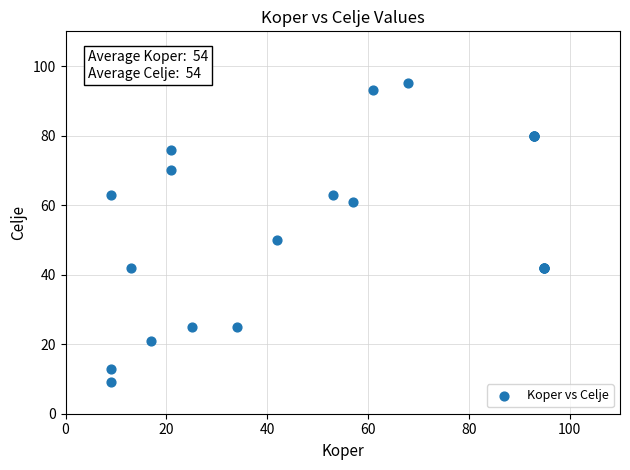

What Y value in the scatter plot is closest to 52?

50